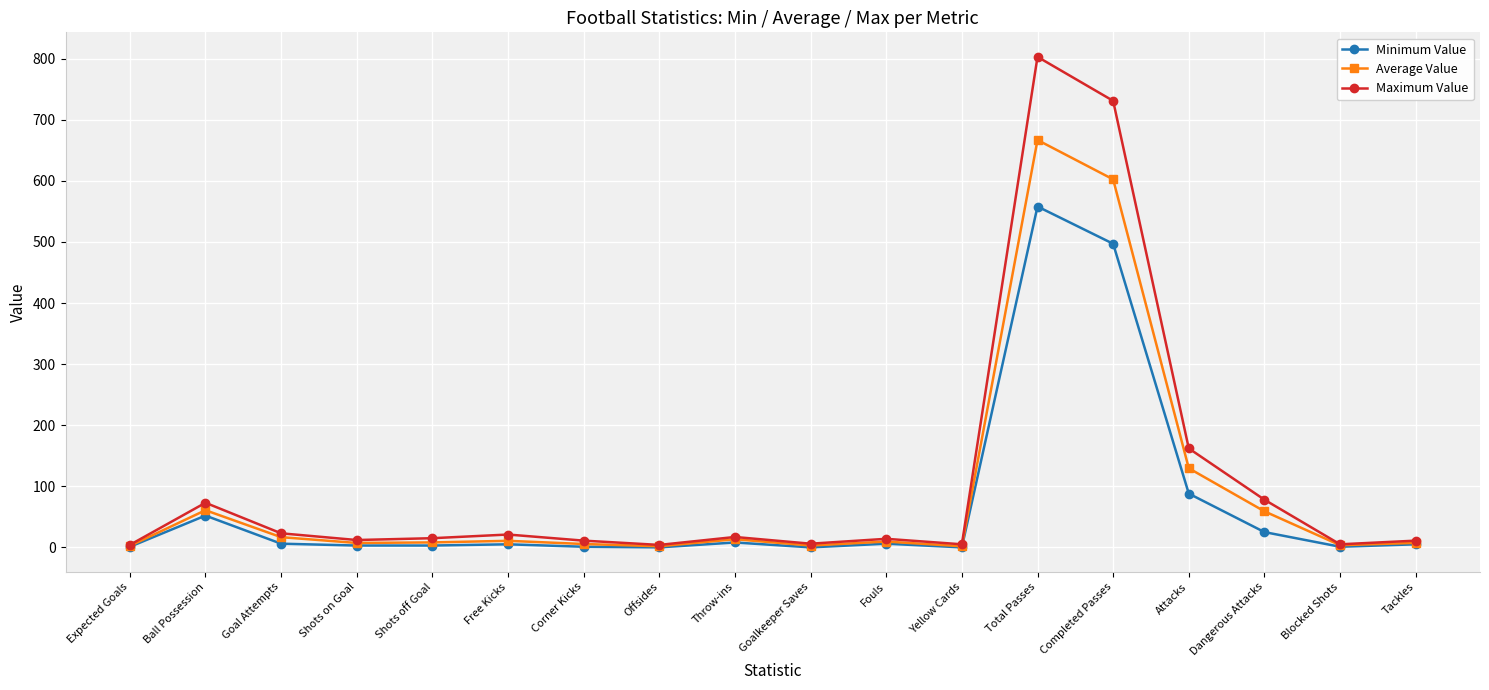

Rank the series by their maximum value, from lowest to highest.

Minimum Value, Average Value, Maximum Value